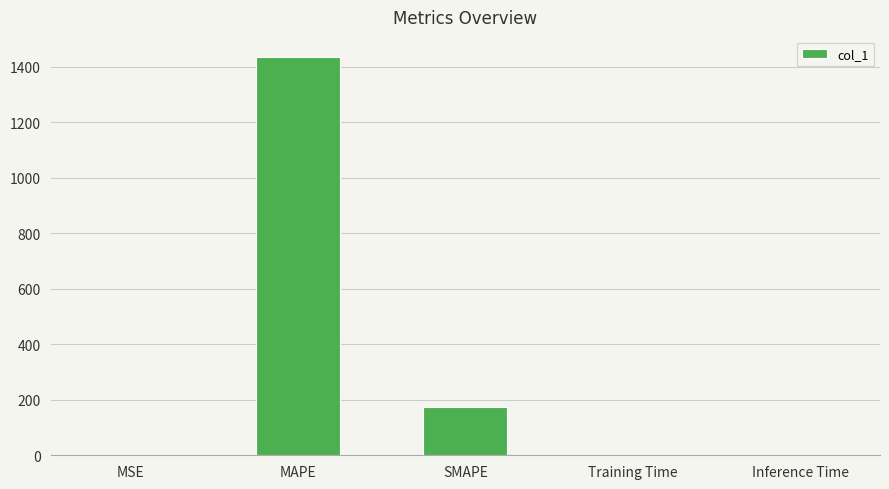

True or false: the data shows 272.0 at SMAPE.

False